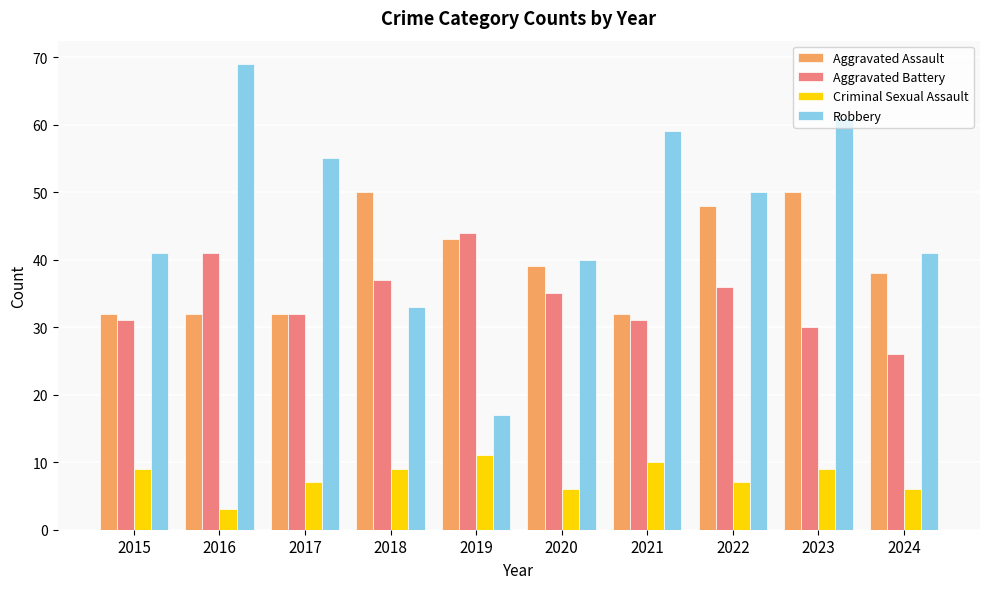

List the series in order of their peak value, highest first.

Robbery, Aggravated Assault, Aggravated Battery, Criminal Sexual Assault